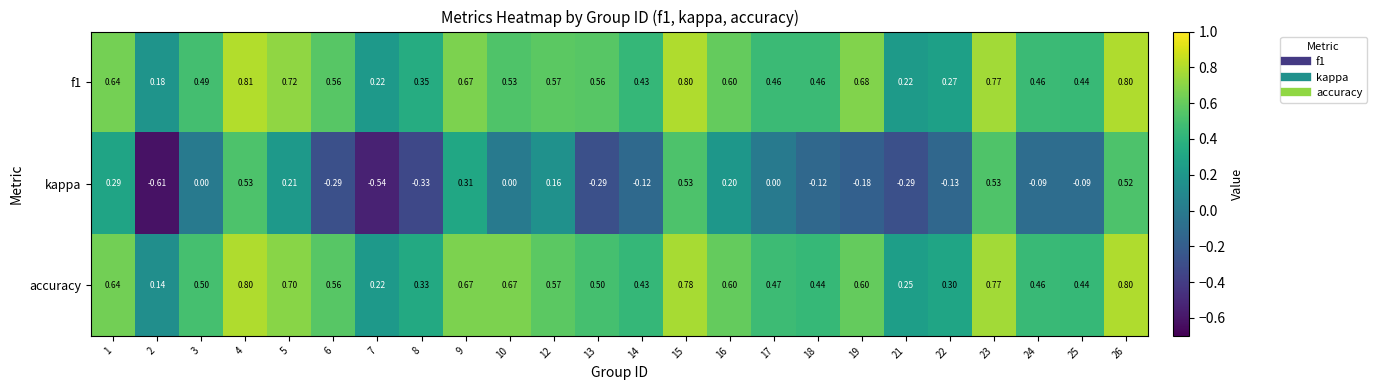

Which series has the largest range (max minus min)?

kappa